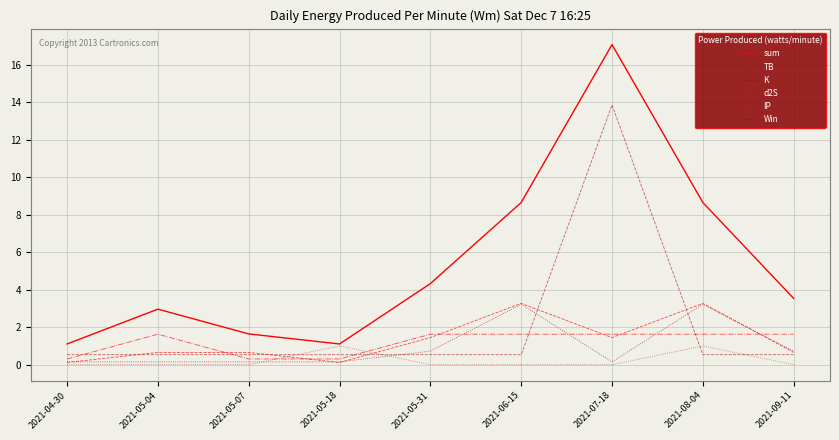

Which series has the largest range (max minus min)?

sum